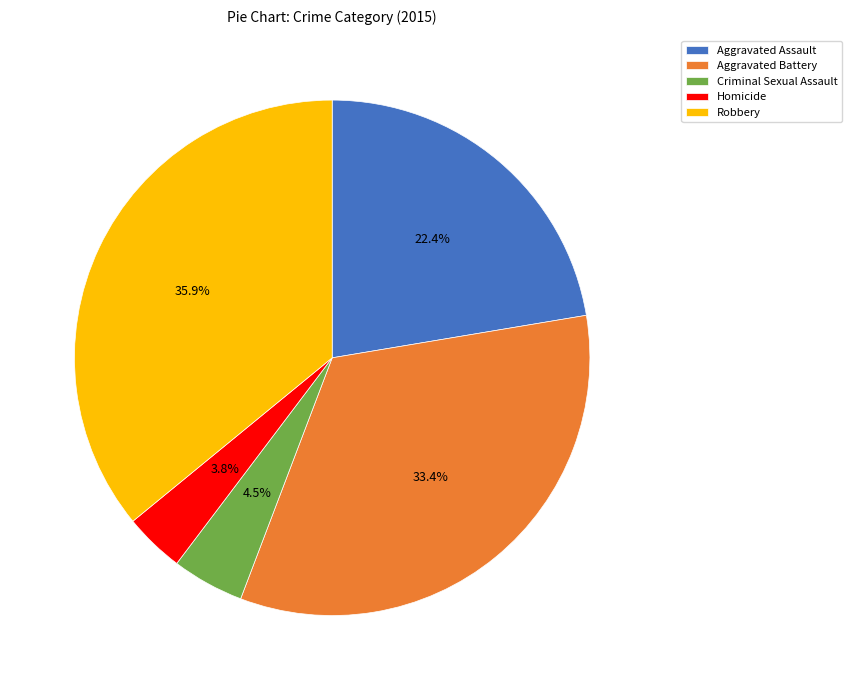

Which slice is the largest?

Robbery